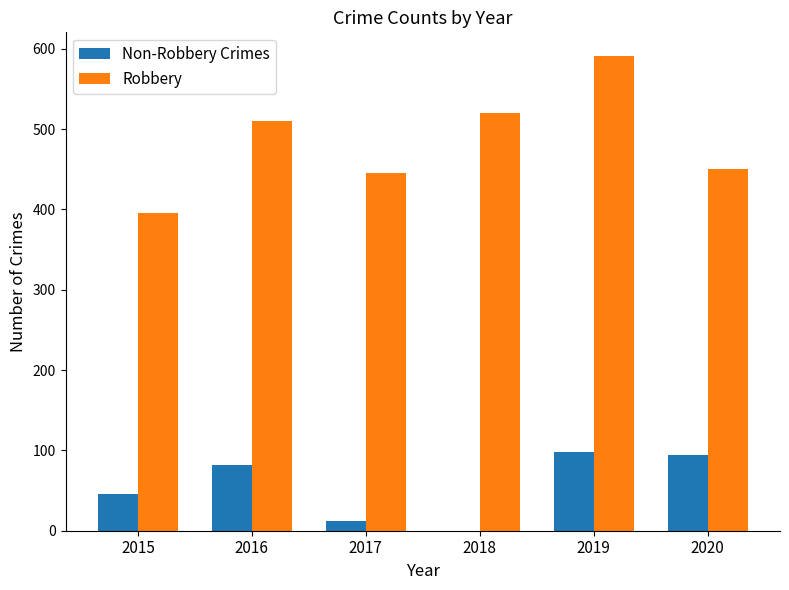

Count the number of data series in this chart.

2